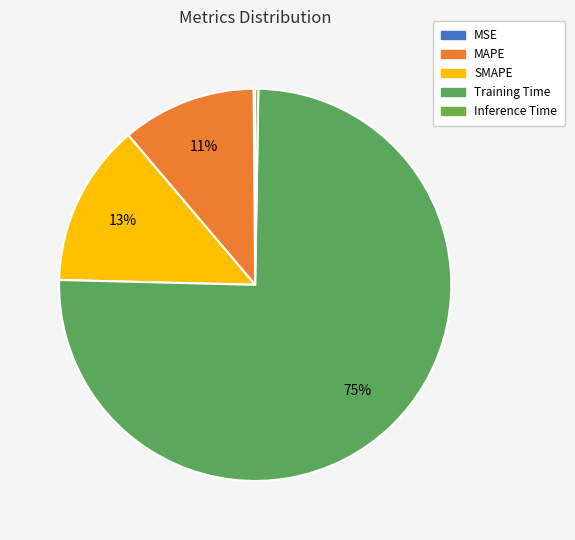

Which slice represents more than half of the pie?

Training Time